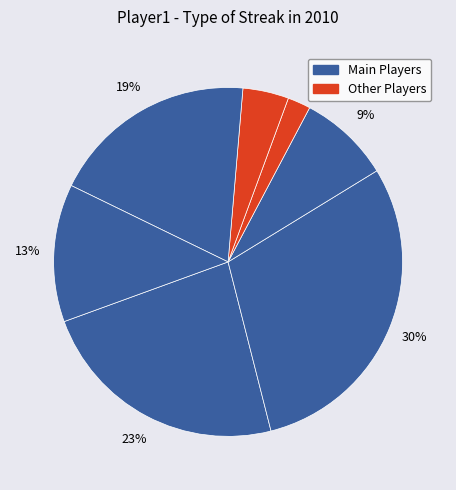

How many slices are in this pie chart?

7